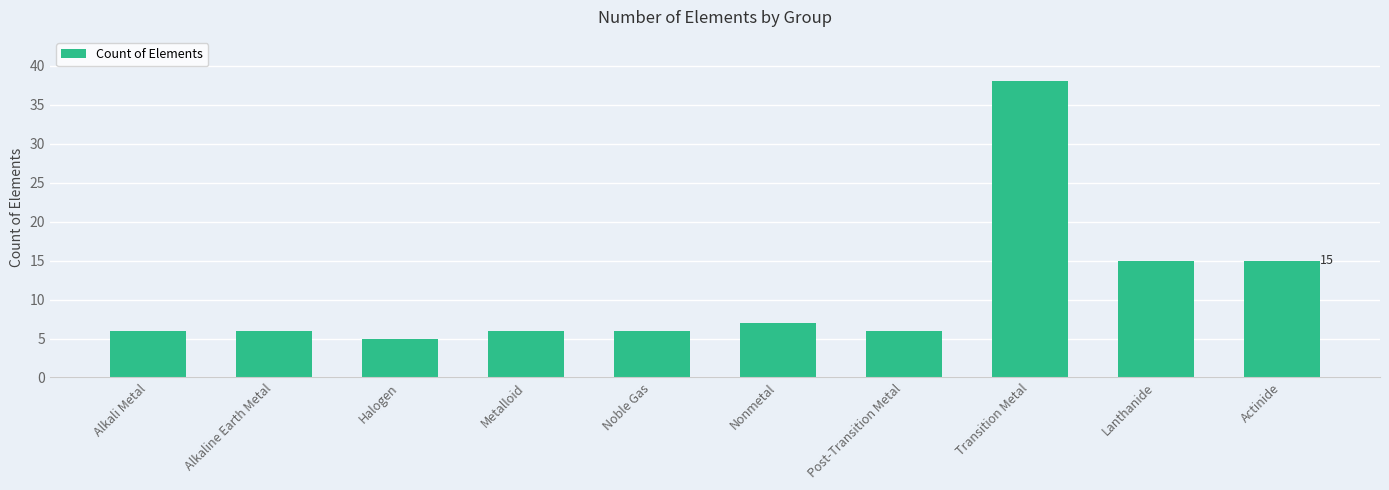

Which label corresponds to the smallest value in the chart?

Halogen